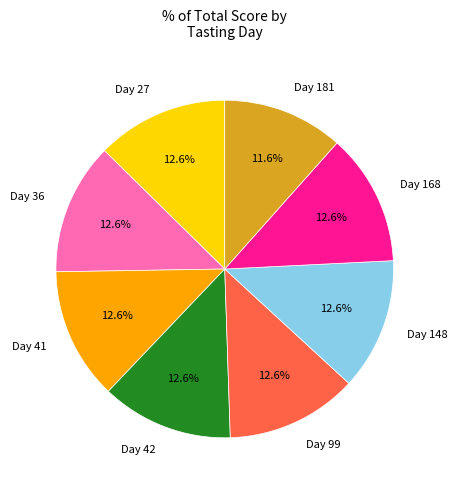

What is the total percentage of Day 41 and Day 36?

25.3%